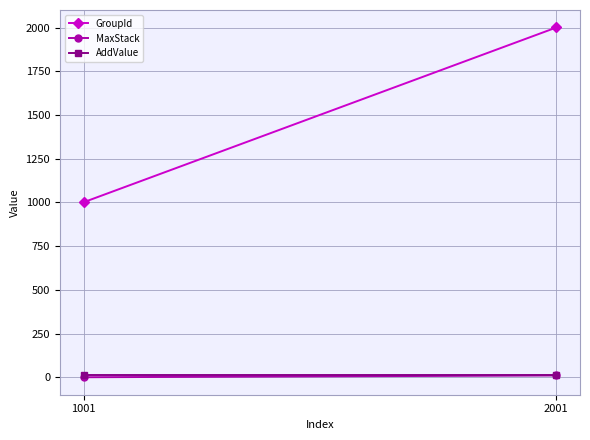

What are all the series names shown in the legend?

GroupId, MaxStack, AddValue